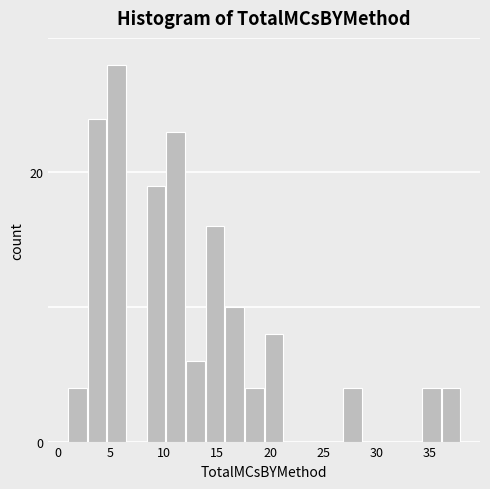

Read against the x-axis, roughly where is the centre of the tallest bar?

5.5